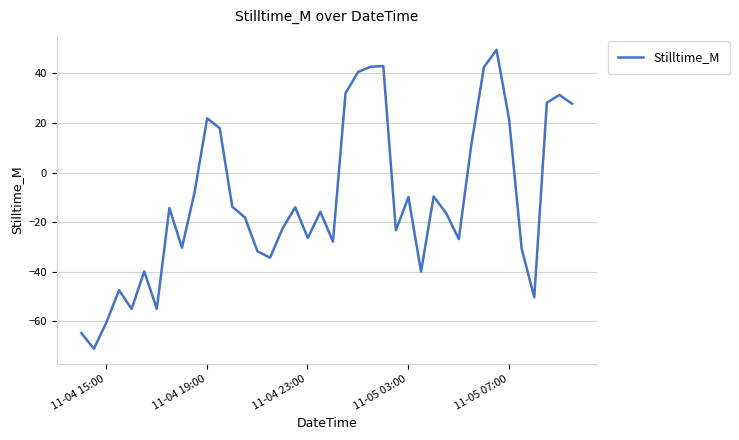

How many values exceed -15?

19